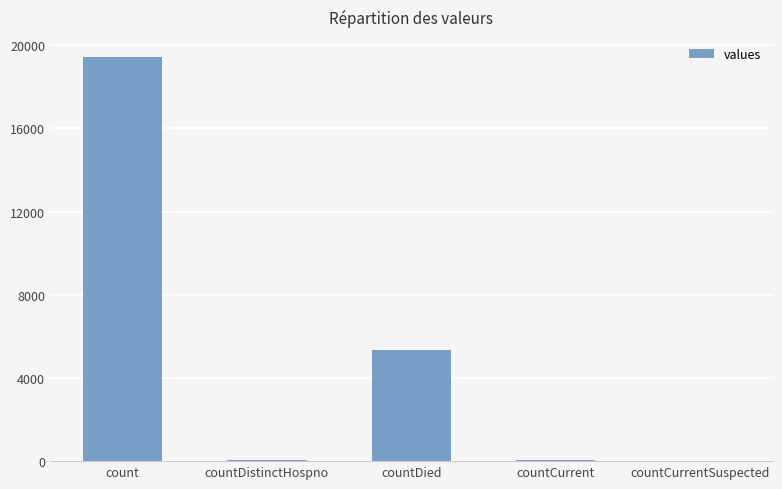

Which category has the highest value across all series?

count